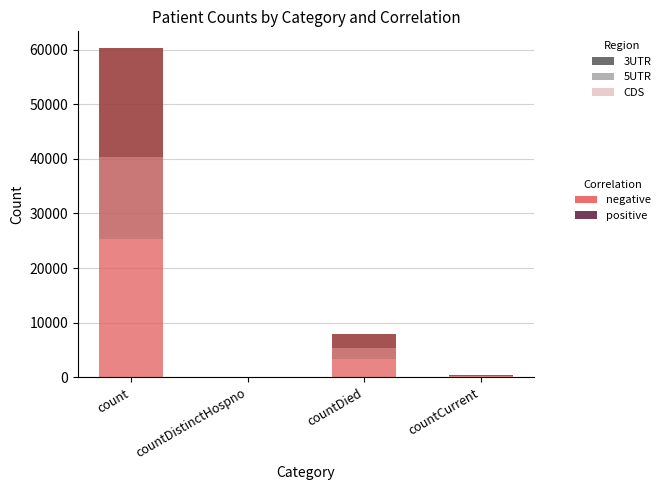

What is the difference between the second highest and minimum values in the 5UTR series?

2000